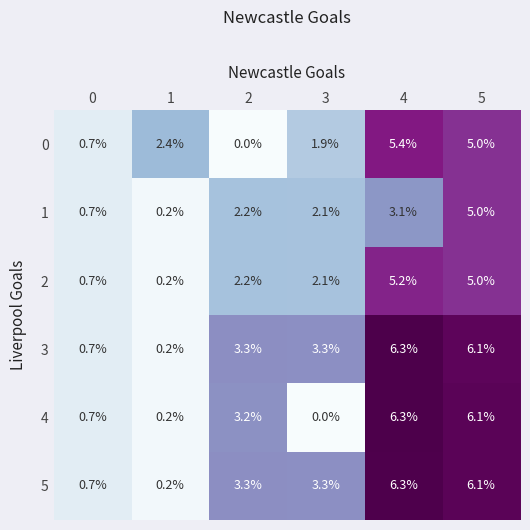

Which series has the widest spread of values?

4